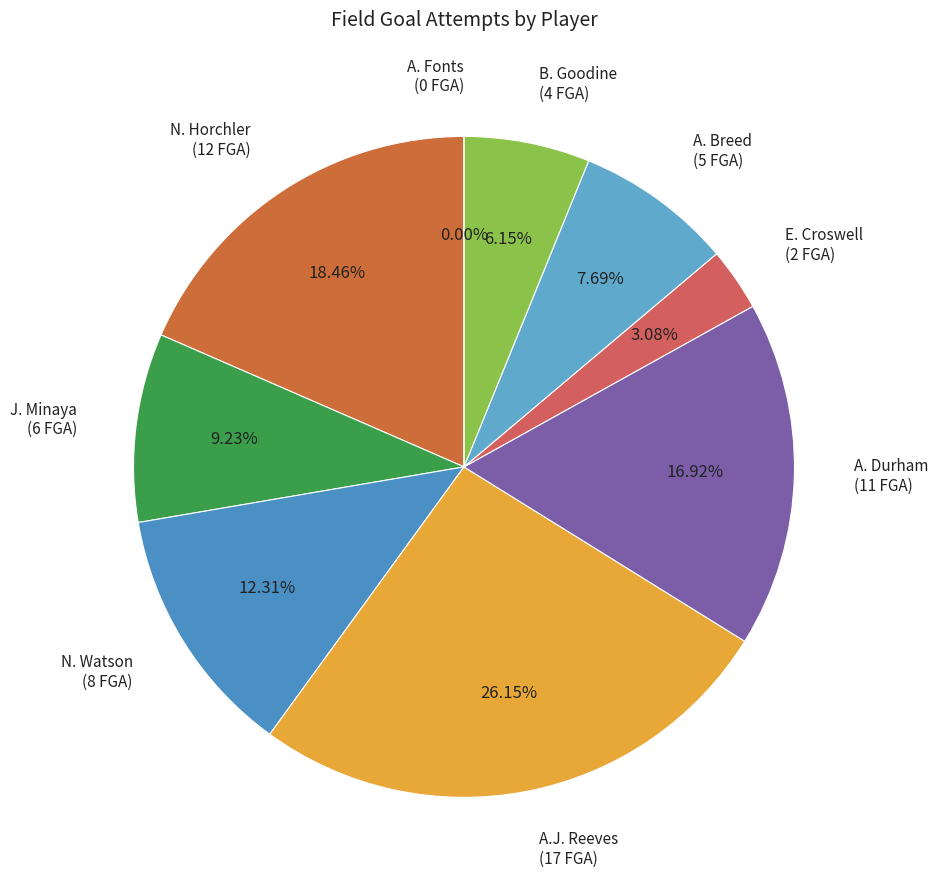

What percentage is the N. Watson slice, to the nearest percent?

12%